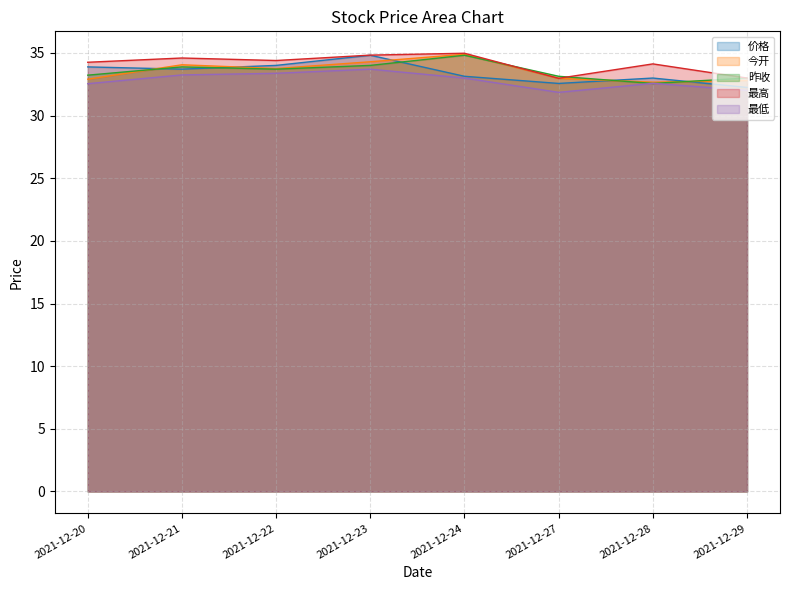

Is it true that 最高 equals 34.3 at 2021-12-20?

True